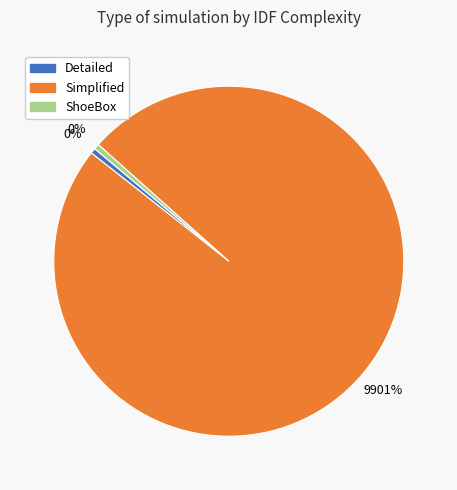

How many segments does this pie chart have?

3